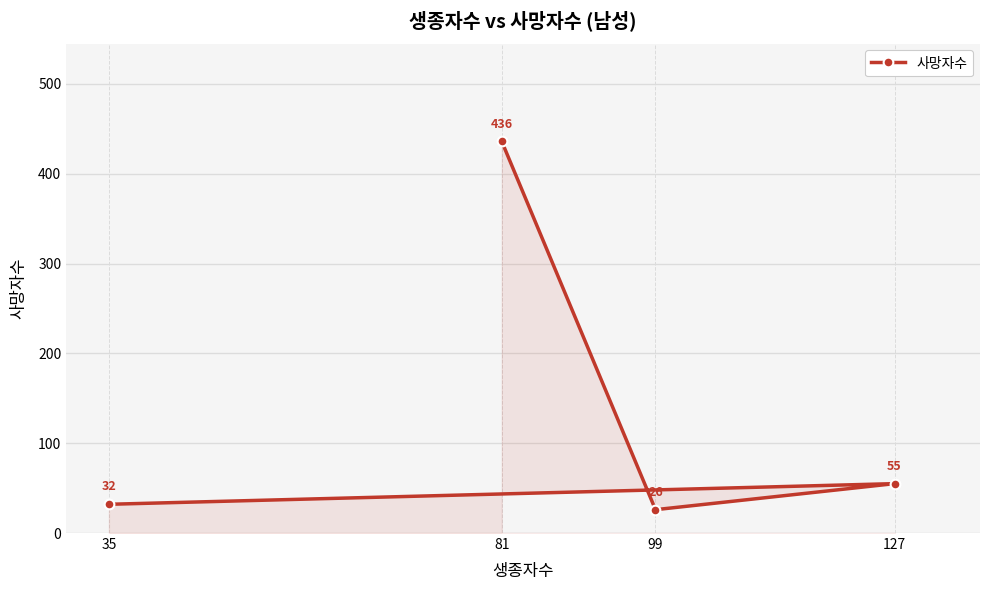

List the labels in order of value, smallest first.

99, 35, 127, 81